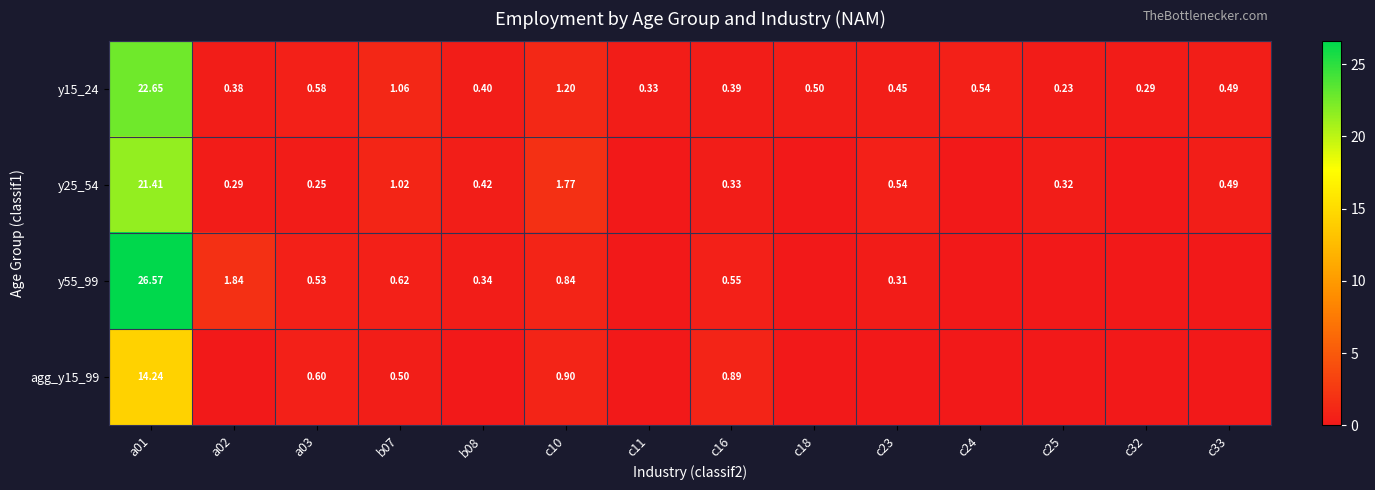

How many distinct data groups are displayed?

4